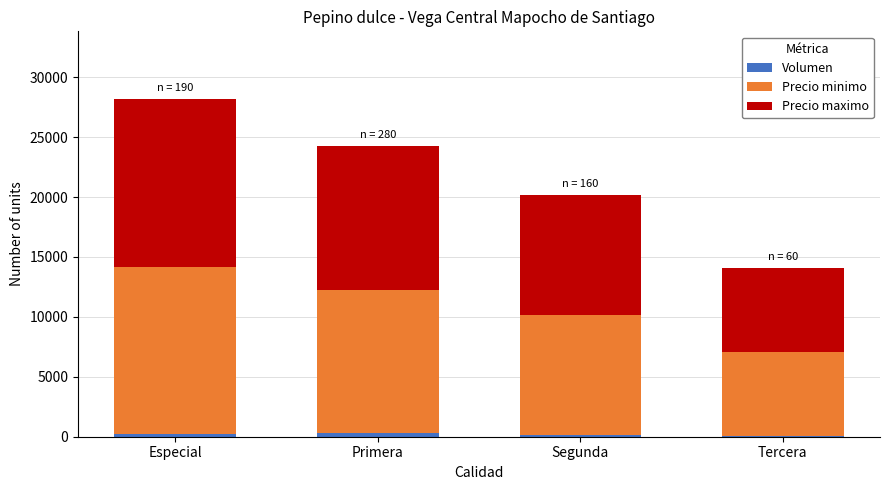

Which series has the largest range (max minus min)?

Precio minimo